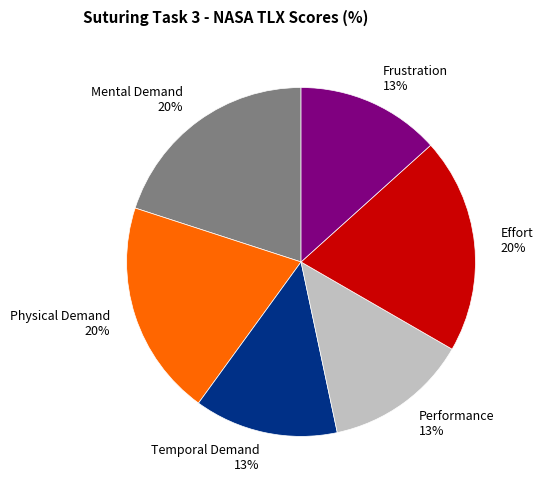

Do Effort 20% and Mental Demand 20% together represent more than half of the pie?

No